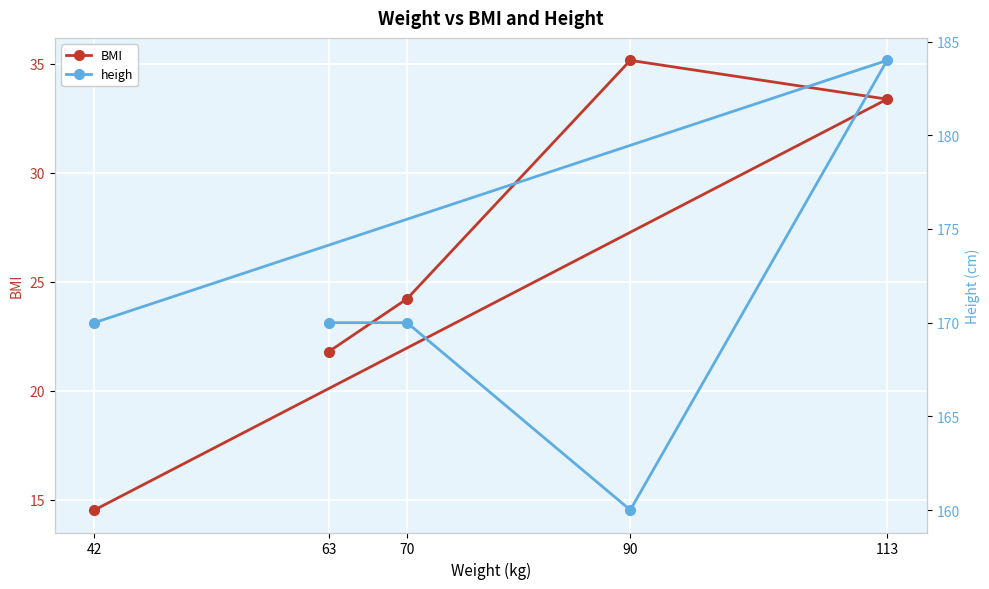

True or false: BMI and heigh intersect in this chart.

False